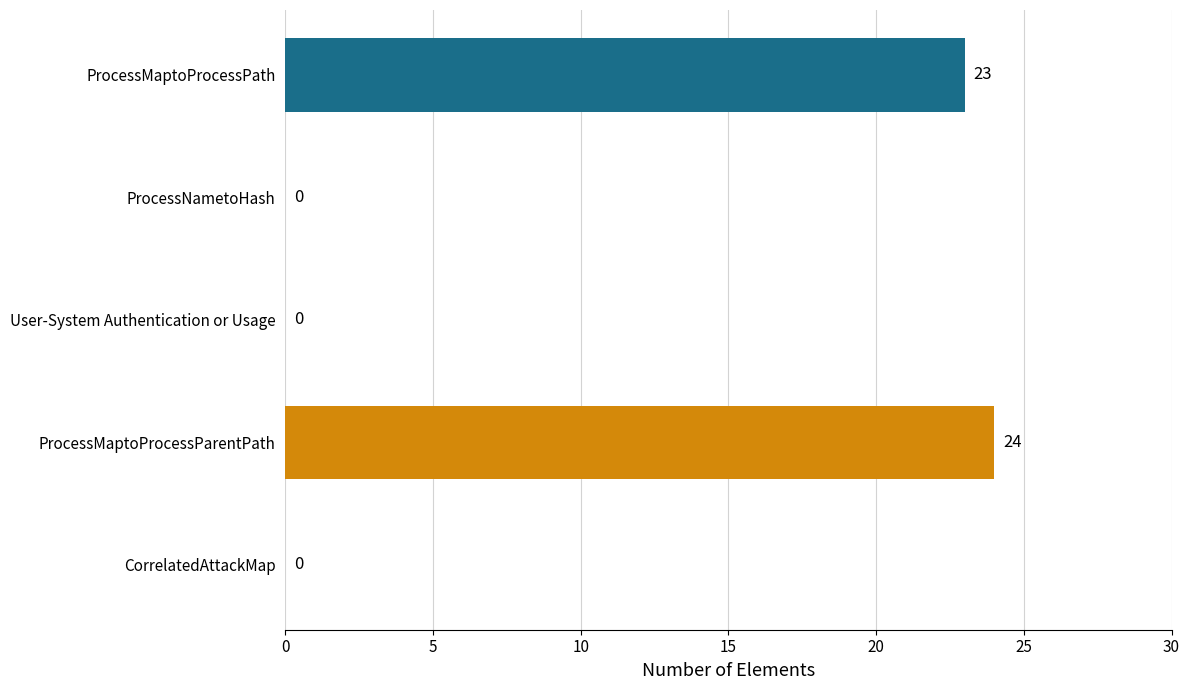

Reading bottom to top, what are all the values shown in this chart?

CorrelatedAttackMap=0	ProcessMaptoProcessParentPath=24	User-System Authentication or Usage=0	ProcessNametoHash=0	ProcessMaptoProcessPath=23